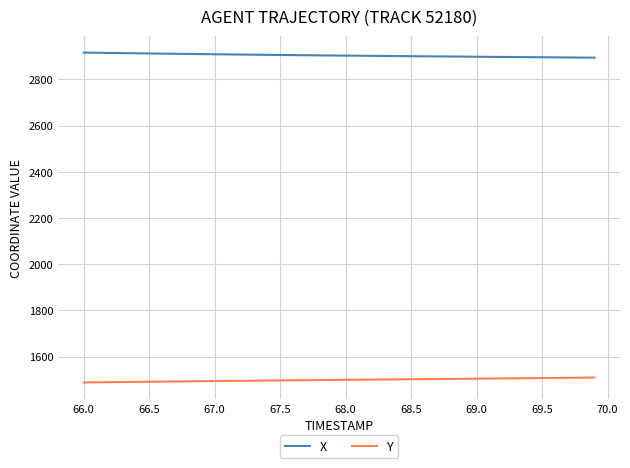

What is the maximum value for Y?

1509.2